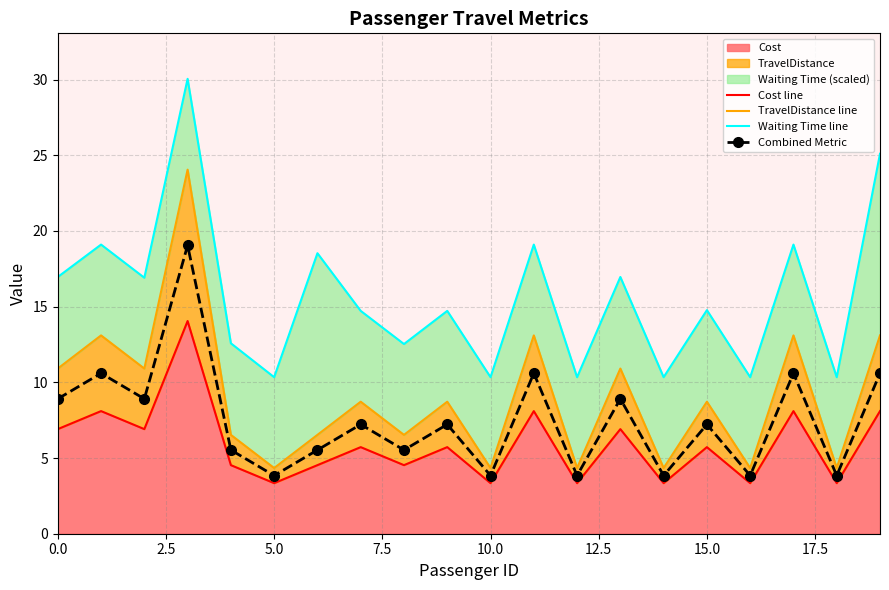

True or false: TravelDistance line has more than 1 interior local peaks.

True